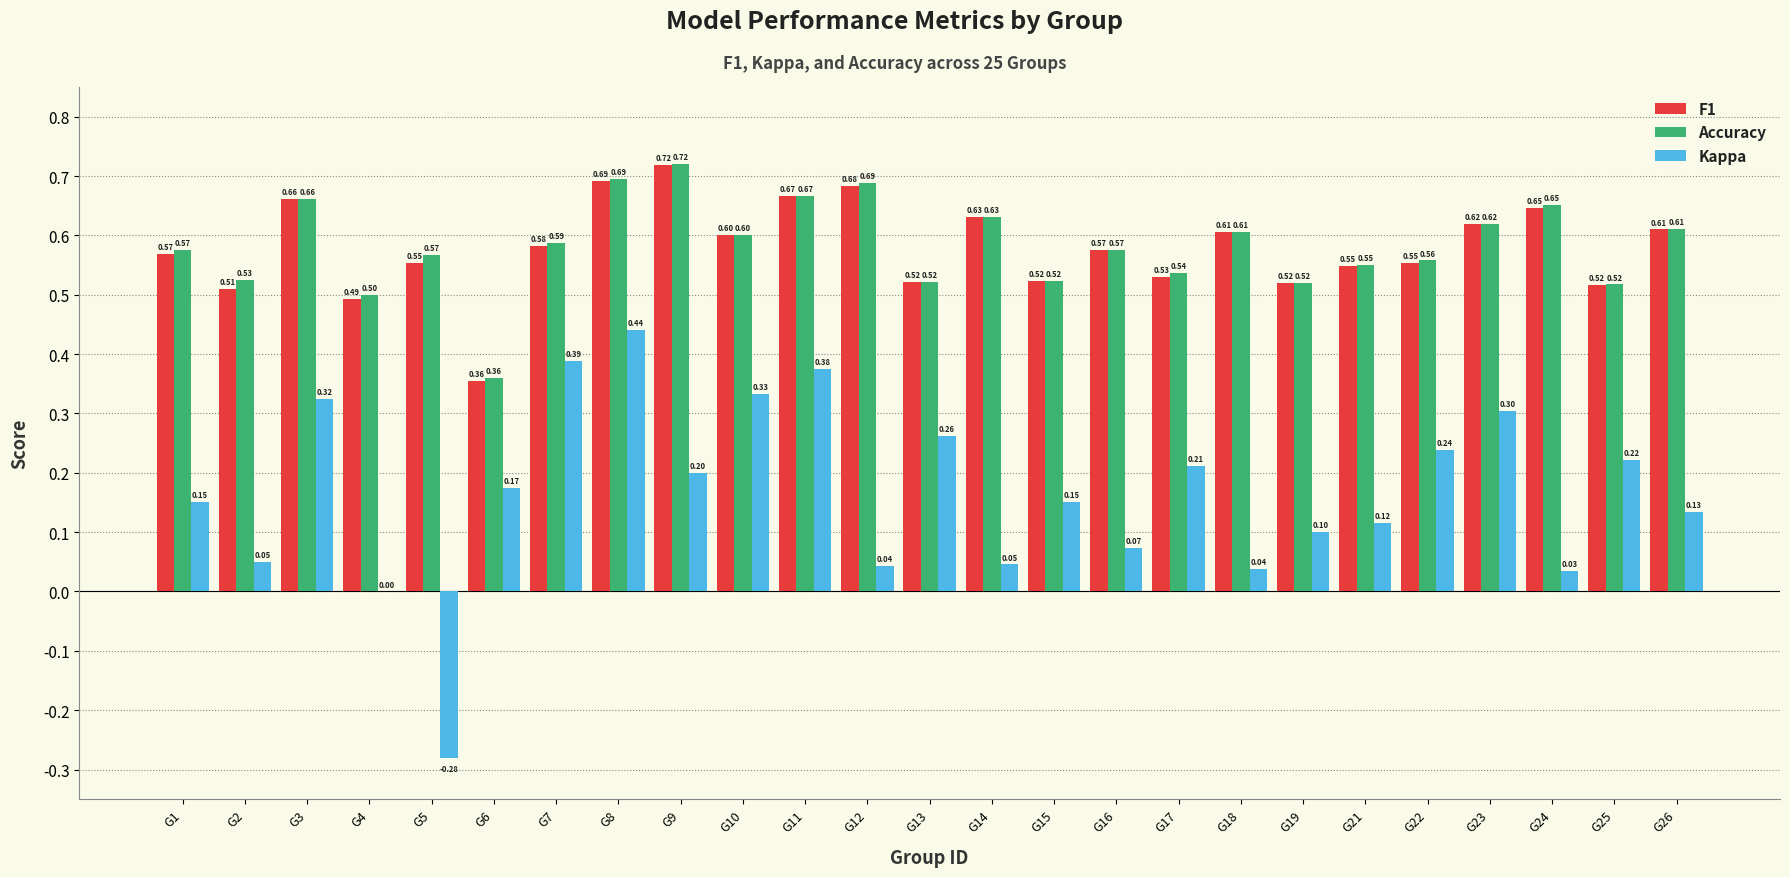

The value of Accuracy at G8 is 1.2. True or false?

False